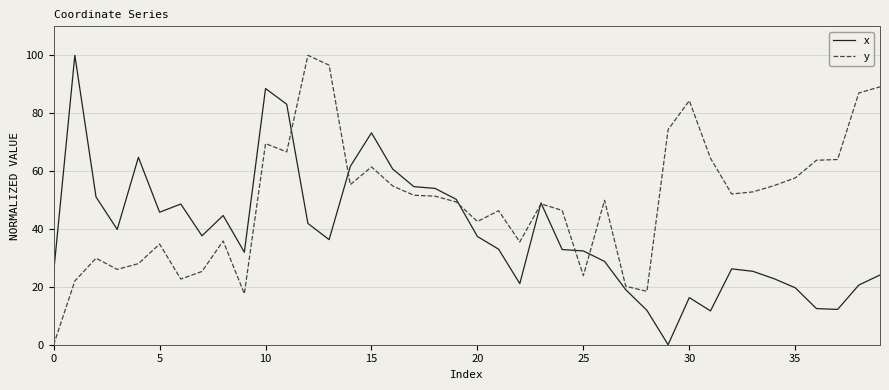

List the series in order of their overall mean, lowest first.

x, y